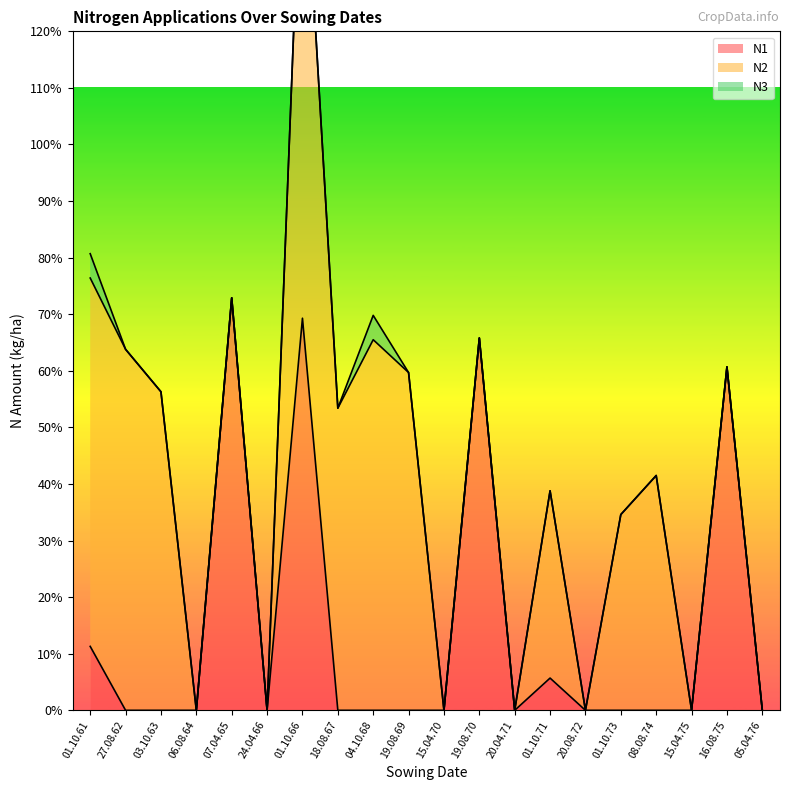

Rank the categories by N3 value from highest to lowest.

01.10.61, 04.10.68, 27.08.62, 03.10.63, 06.08.64, 07.04.65, 24.04.66, 01.10.66, 18.08.67, 19.08.69, 15.04.70, 19.08.70, 20.04.71, 01.10.71, 20.08.72, 01.10.73, 08.08.74, 15.04.75, 16.08.75, 05.04.76